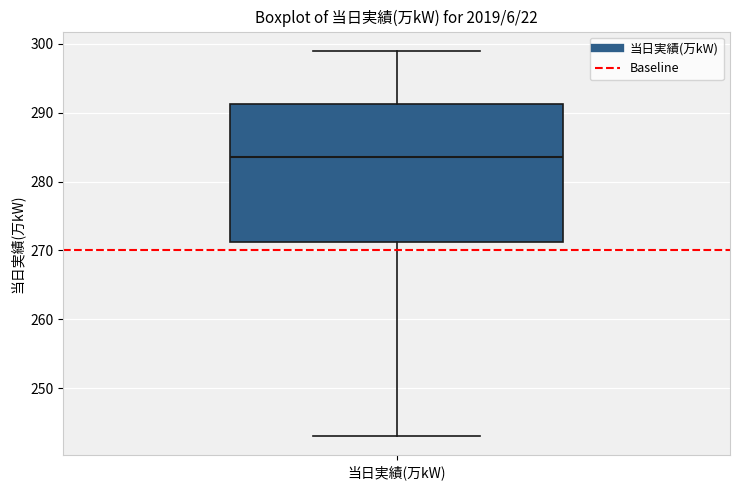

Transcribe this box plot: give where the median line is, the range the box spans, and where the two whiskers end, as read against the y-axis. The values are not printed on the chart, so give them approximately, as read against the axis.

median 284, box 271 to 291, whiskers 243 to 299